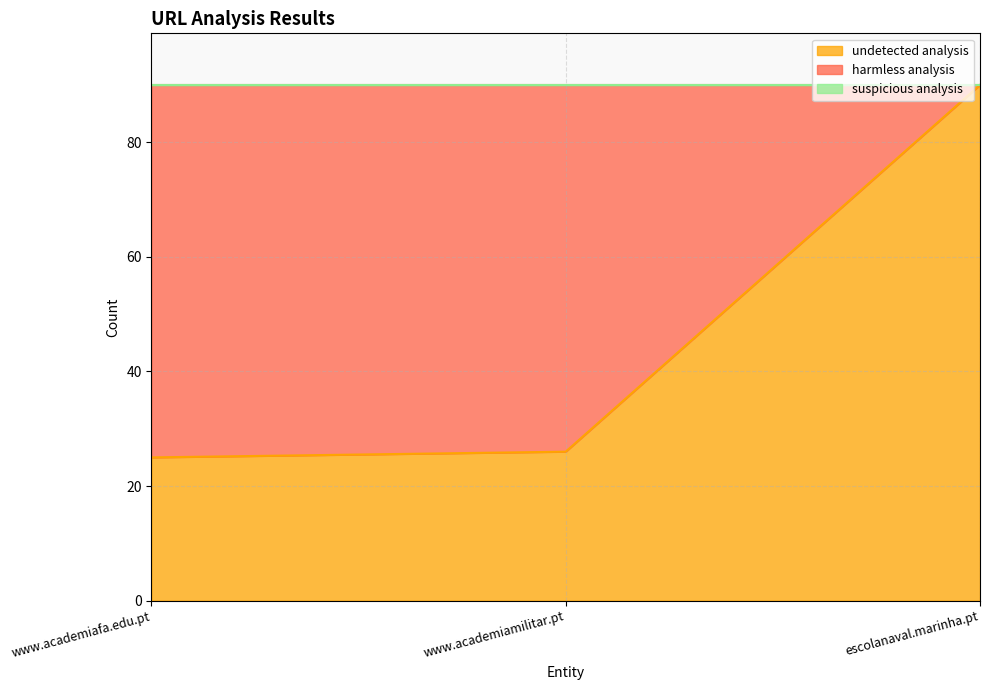

What position from the right is www.academiamilitar.pt?

2